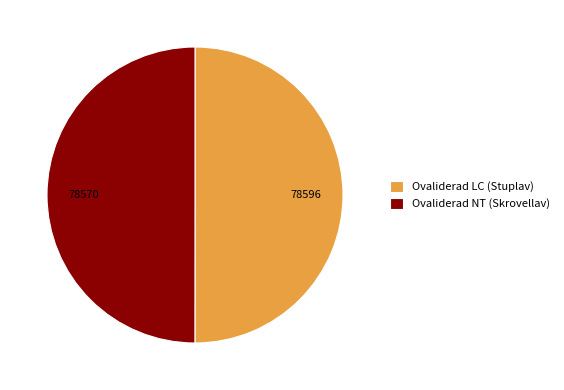

Is the sum of Ovaliderad NT (Skrovellav) and Ovaliderad LC (Stuplav) greater than half?

Yes